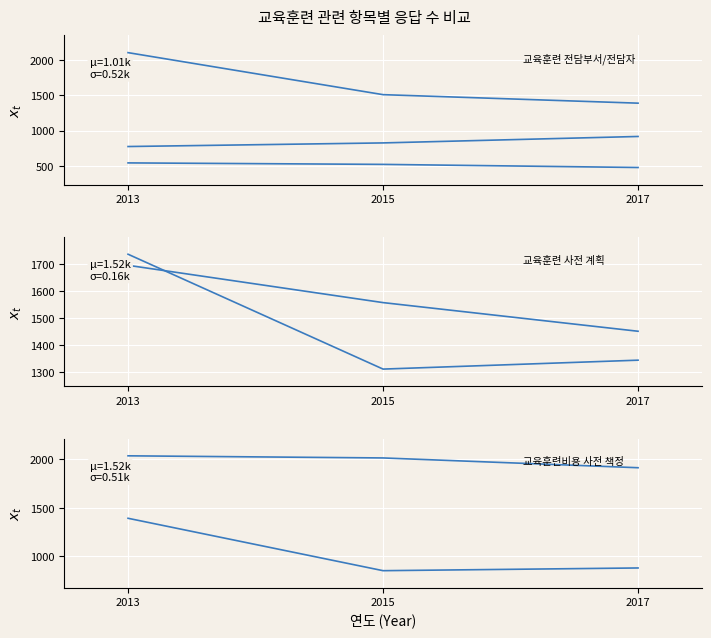

Count the number of categories in the chart.

3